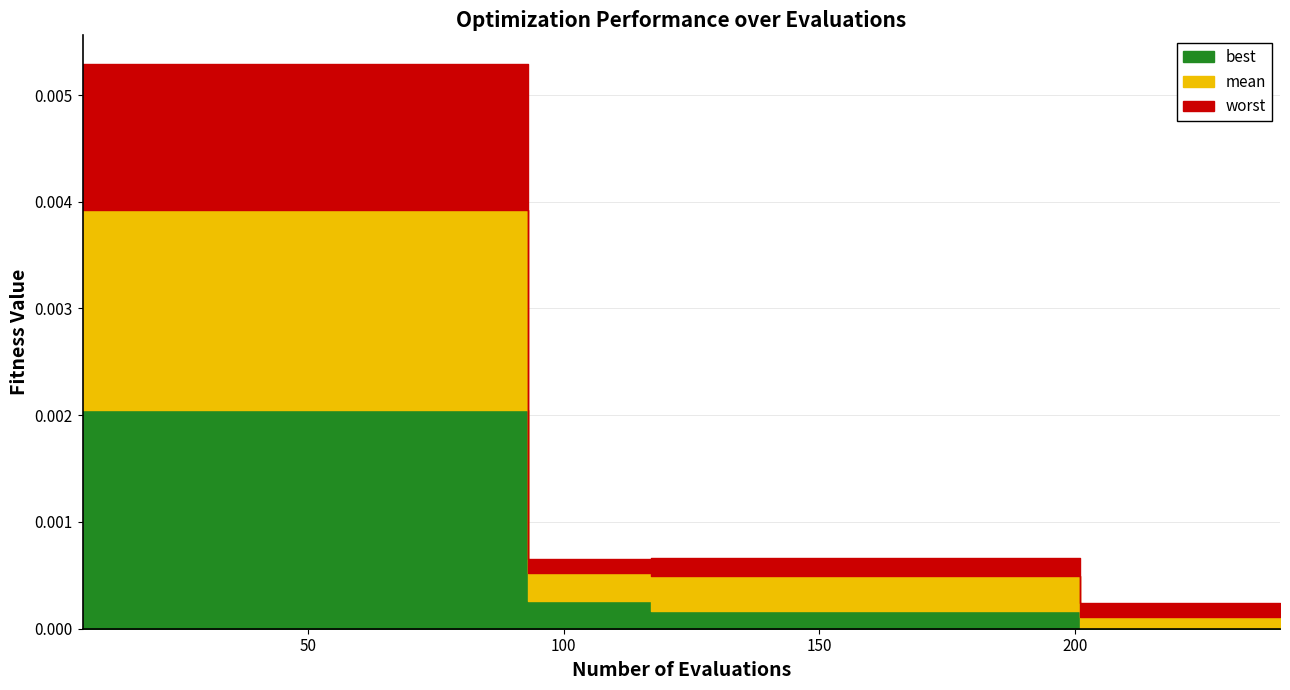

What are all the series names shown in the legend?

worst, mean, best